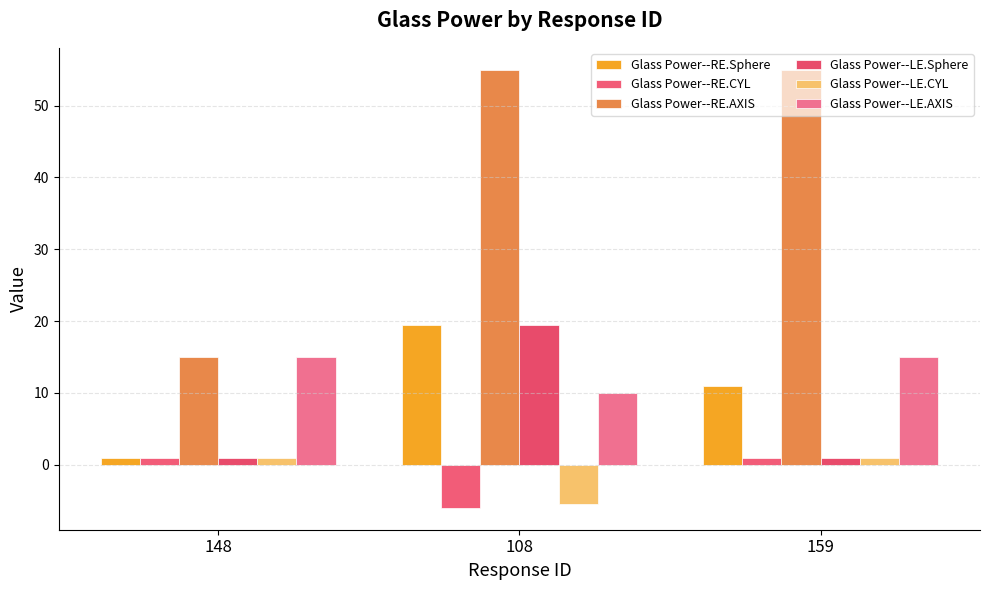

Between 148 and 159, which series saw the biggest shift?

Glass Power--RE.AXIS